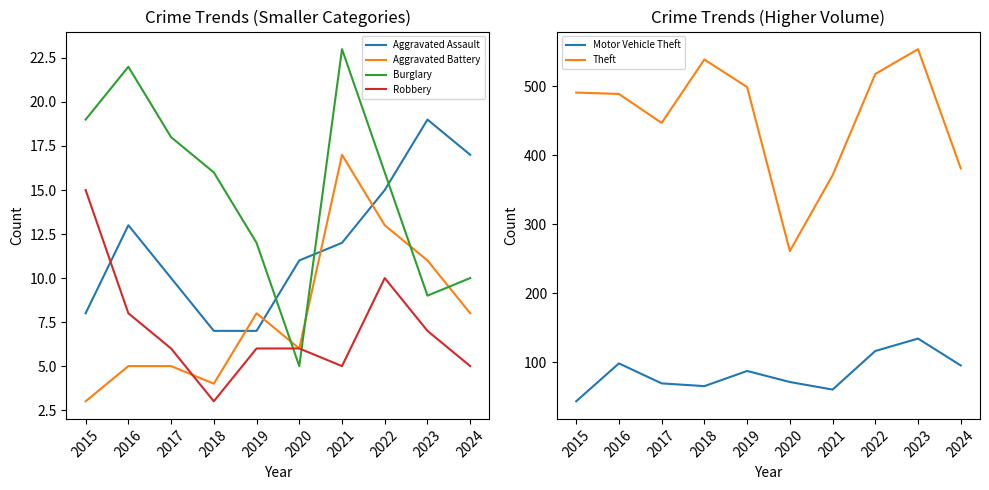

Rank the categories by Burglary value from lowest to highest.

2020, 2023, 2024, 2019, 2018, 2022, 2017, 2015, 2016, 2021